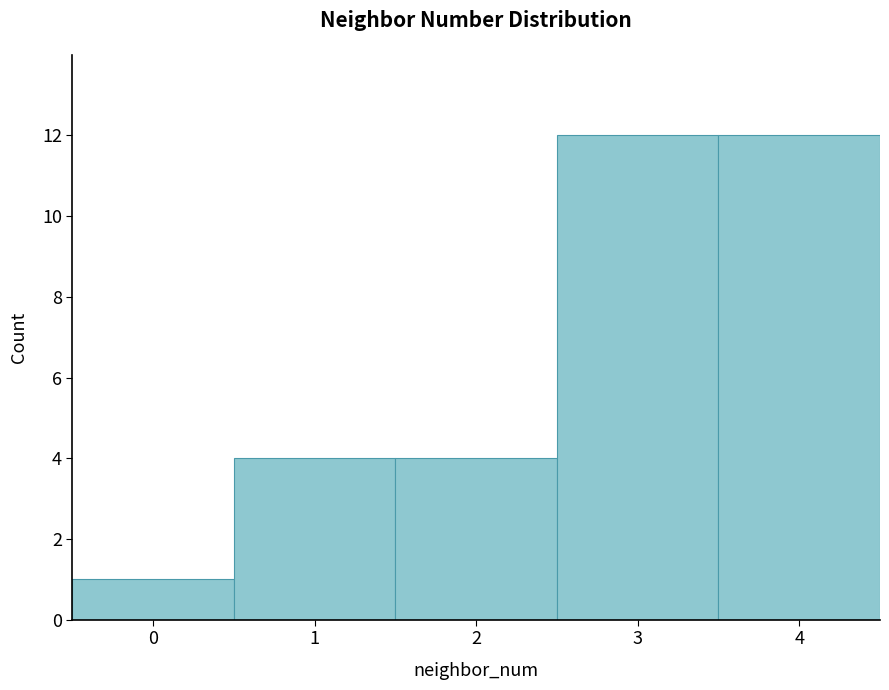

Reading right to left, extract all data points from this chart.

4=12	3=12	2=4	1=4	0=1